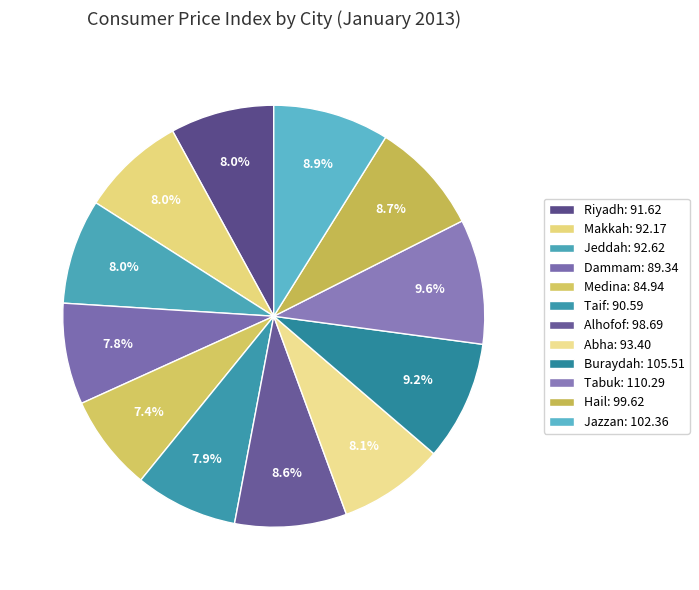

How many slices are in this pie chart?

12